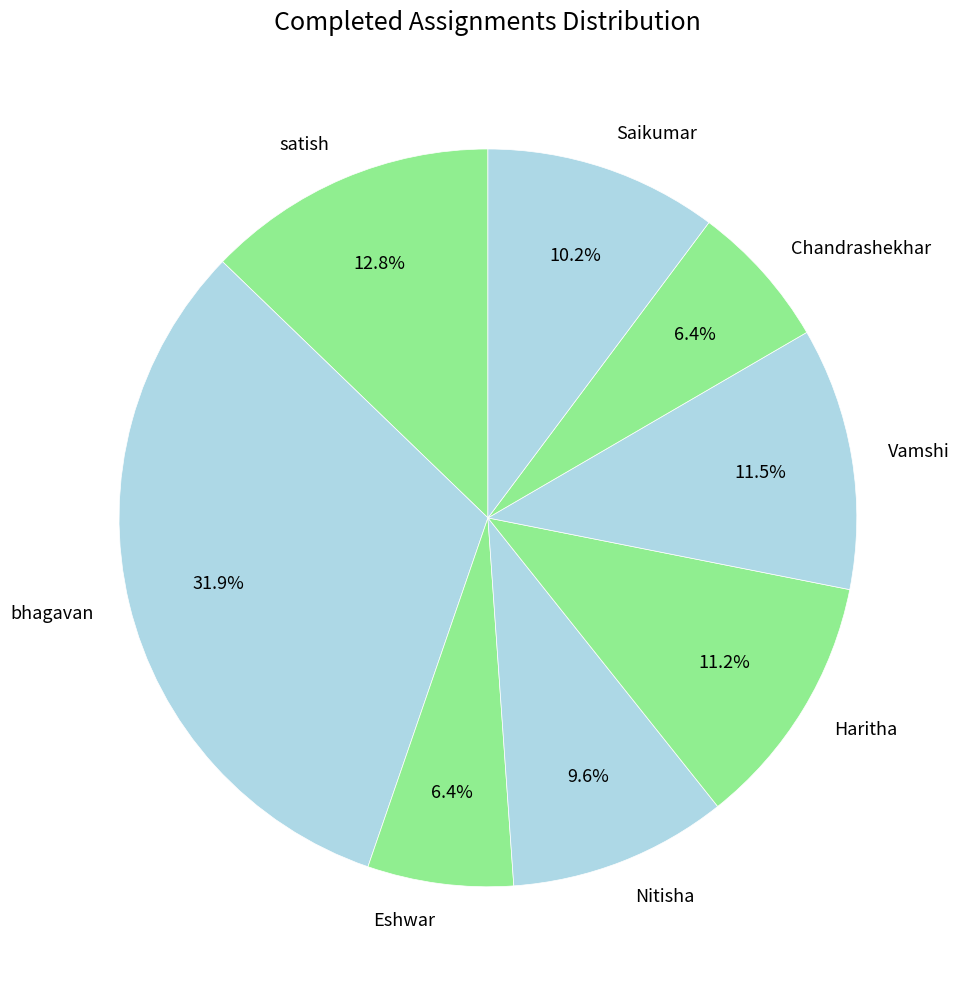

Approximately how many times larger is the value at Chandrashekhar compared to Saikumar?

0.6